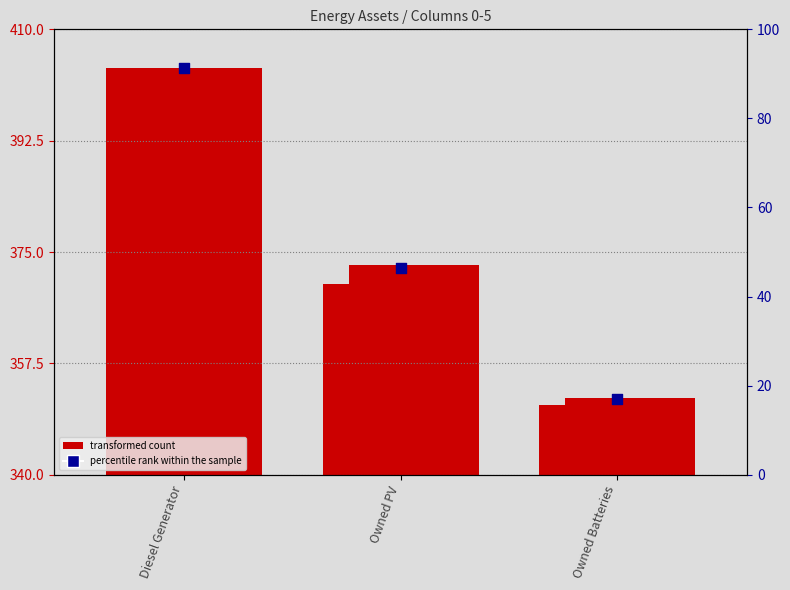

At how many categories does at least one series exceed 341?

3